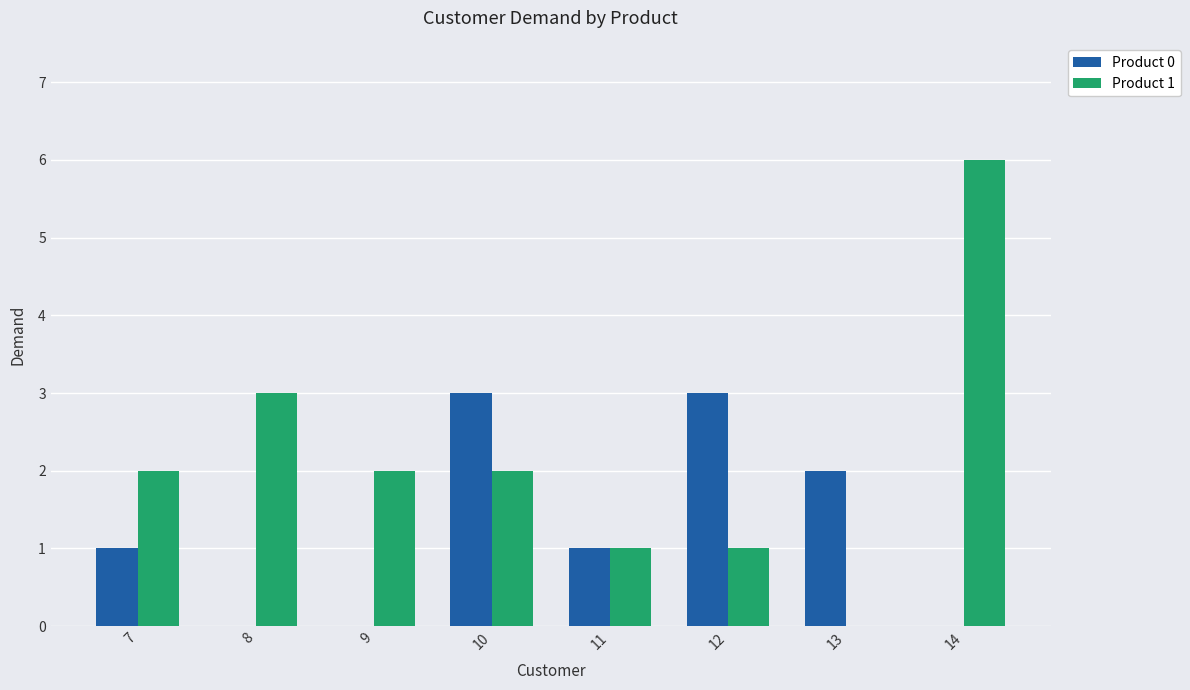

Reading left to right, extract all data points from this chart.

Product 0: 7=1	8=0	9=0	10=3	11=1	12=3	13=2	14=0
Product 1: 7=2	8=3	9=2	10=2	11=1	12=1	13=0	14=6